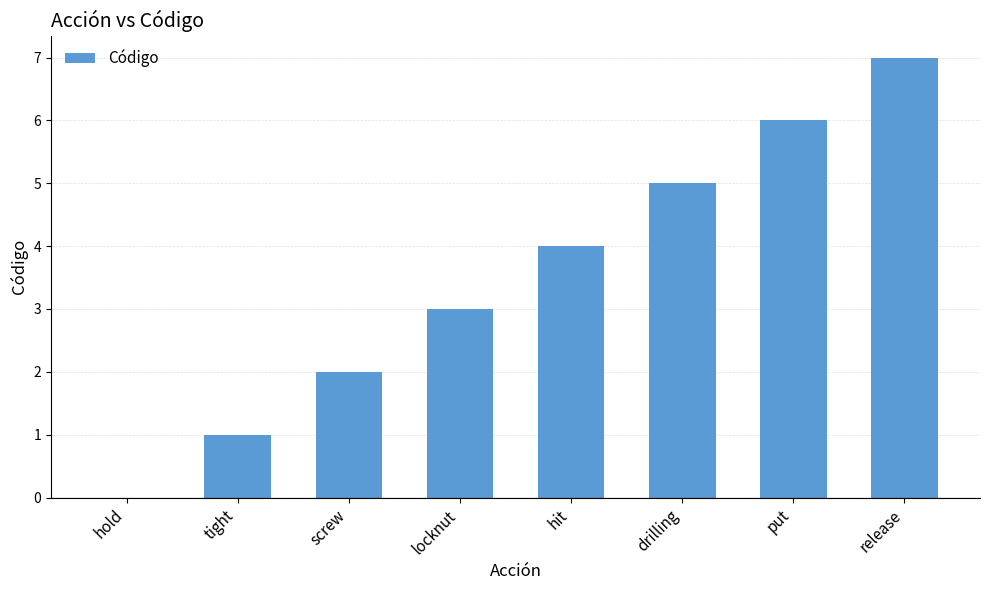

At which label is the value closest to 3?

locknut